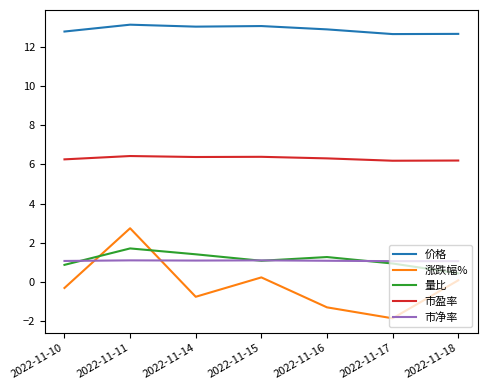

How many distinct data groups are displayed?

5